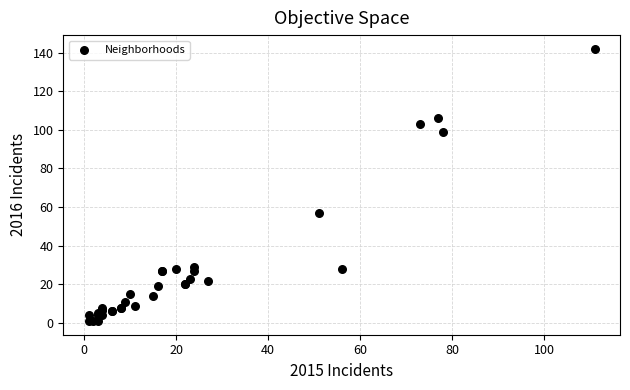

What Y value in the scatter plot is closest to 71?

57